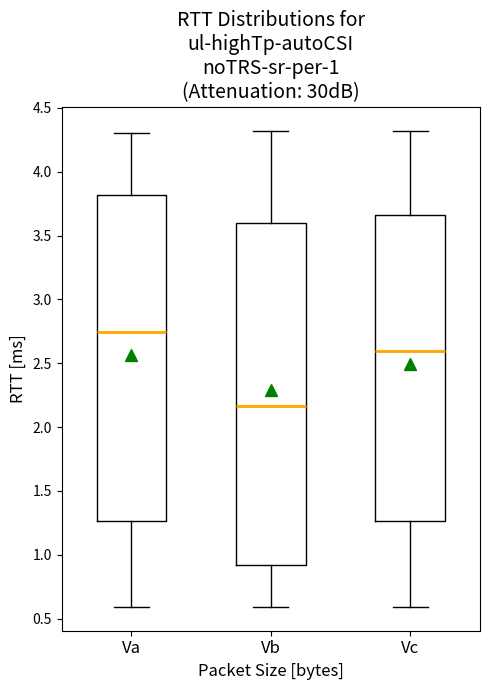

Comparing the boxes themselves (not the whiskers), which one is the tallest?

Vb